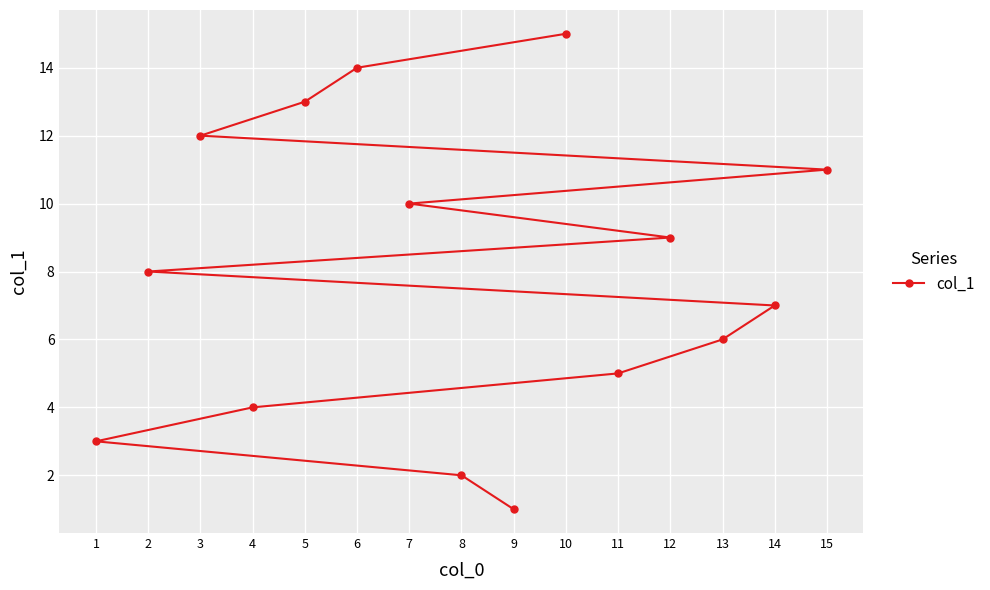

What is the value of the 9th point from the left?

1